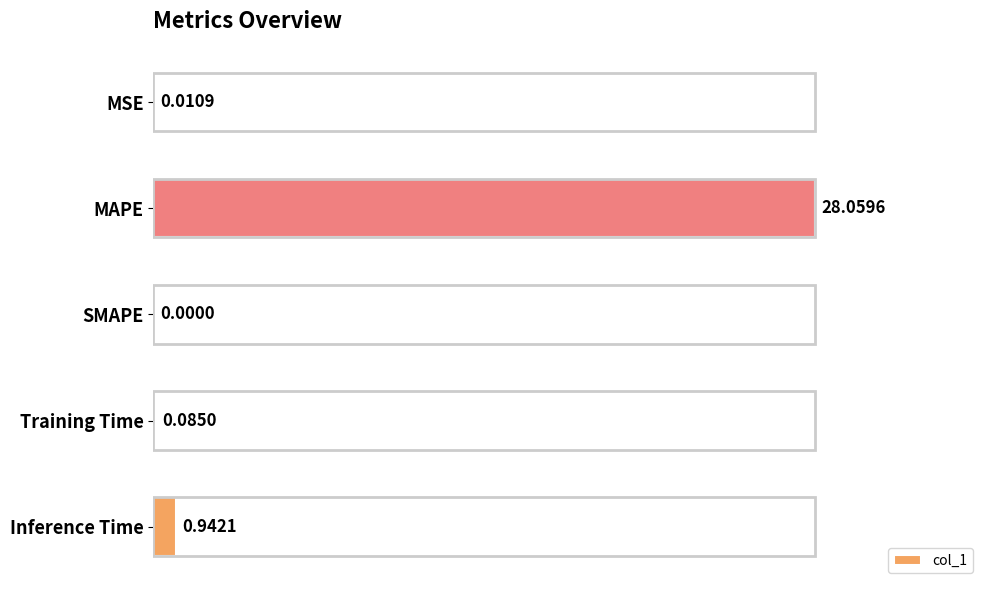

What is the sum of all values?

29.1